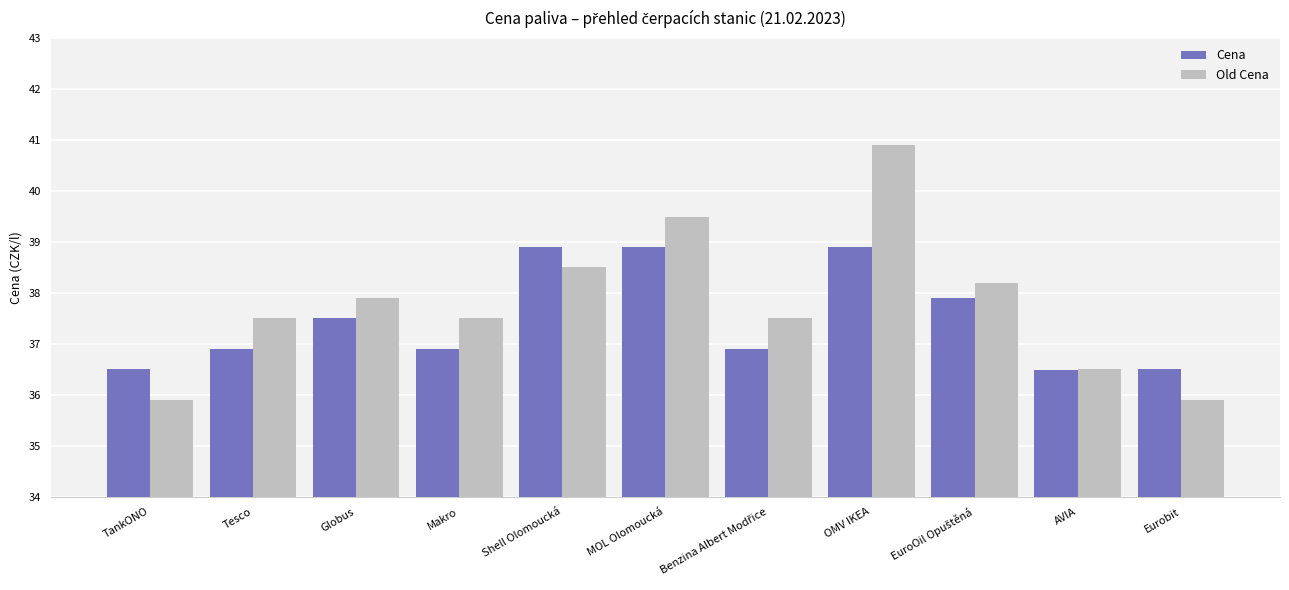

True or false: Cena has a value of 16.0 at TankONO.

False